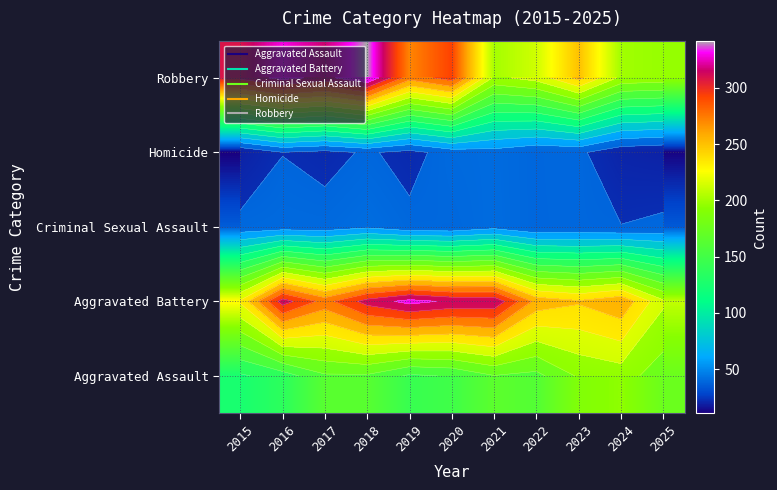

Rank the series by their maximum value, from highest to lowest.

Robbery, Aggravated Battery, Aggravated Assault, Criminal Sexual Assault, Homicide